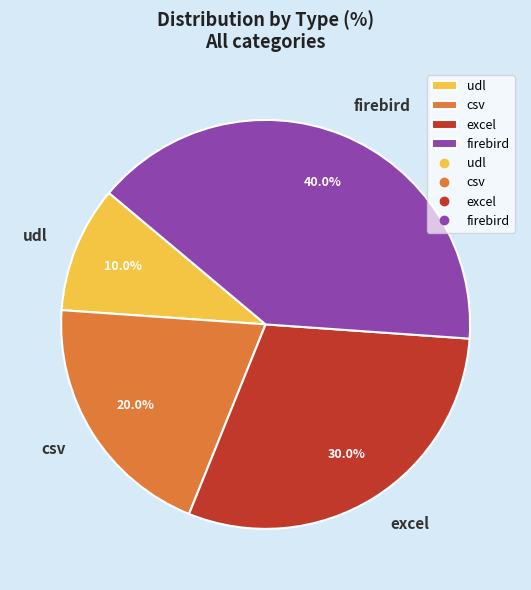

How many slices are in this pie chart?

4